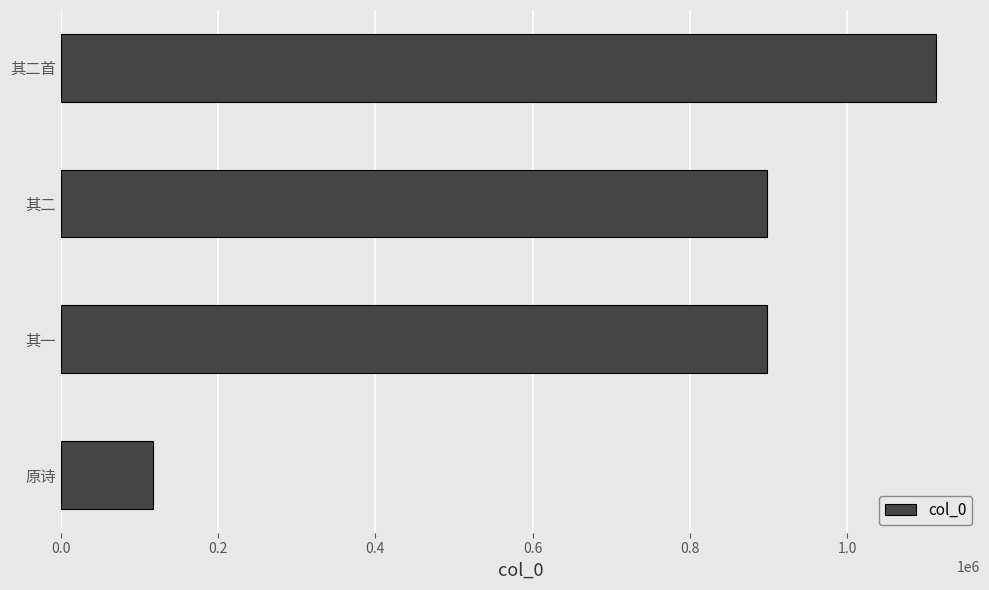

What is the minimum value shown in the chart?

117076